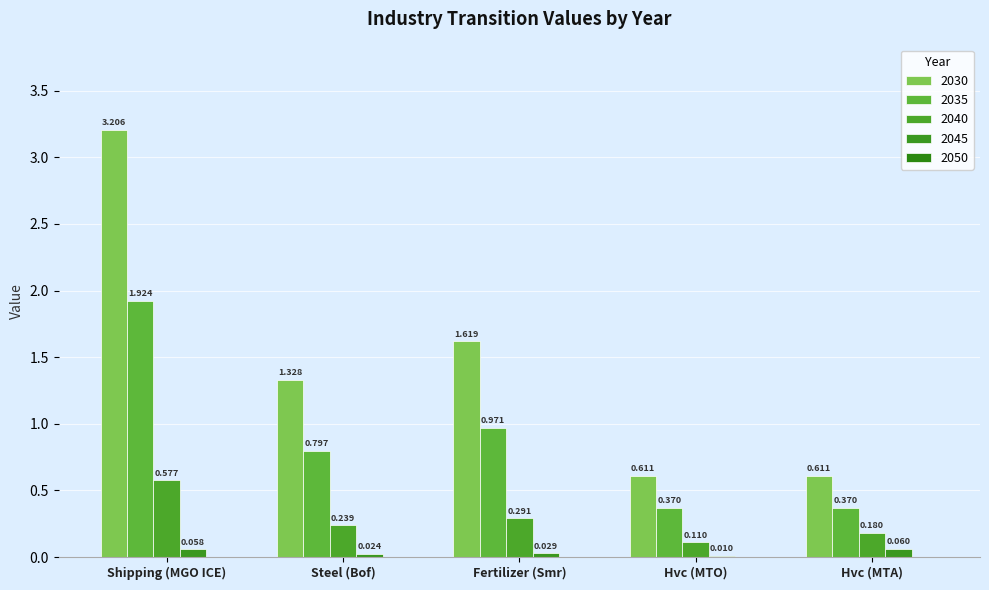

Count the number of categories in the chart.

5